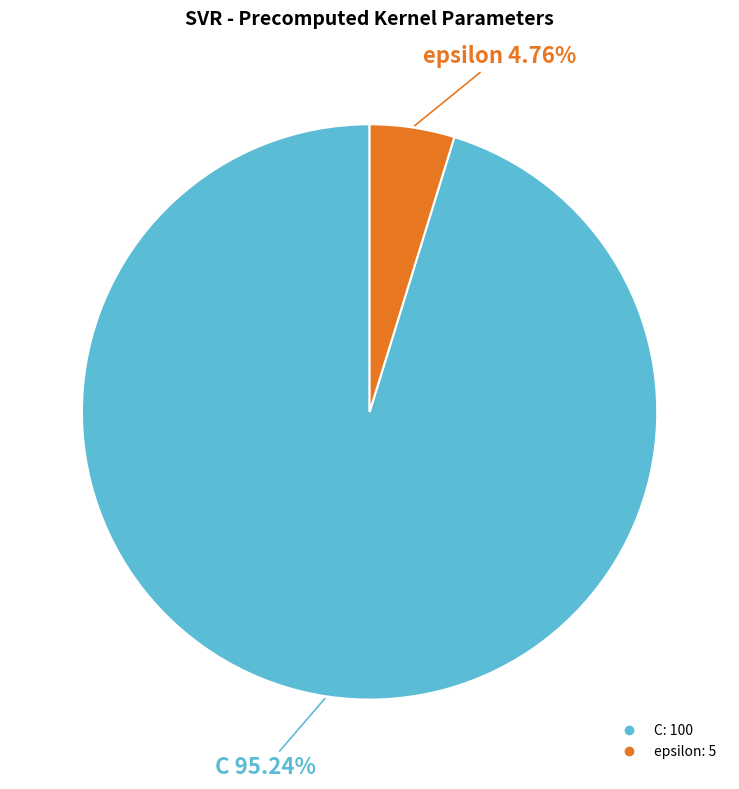

Is there any slice that represents more than half of the pie?

Yes